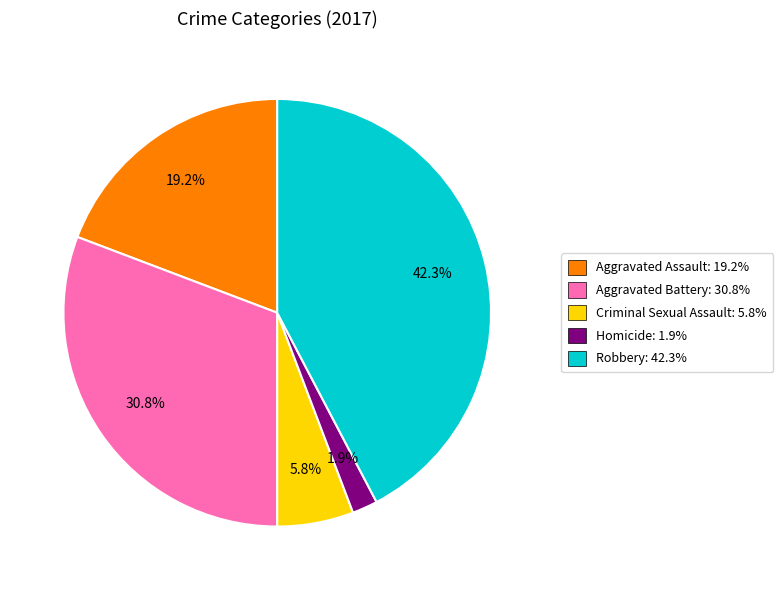

To the nearest percent, what is the average slice percentage?

20%